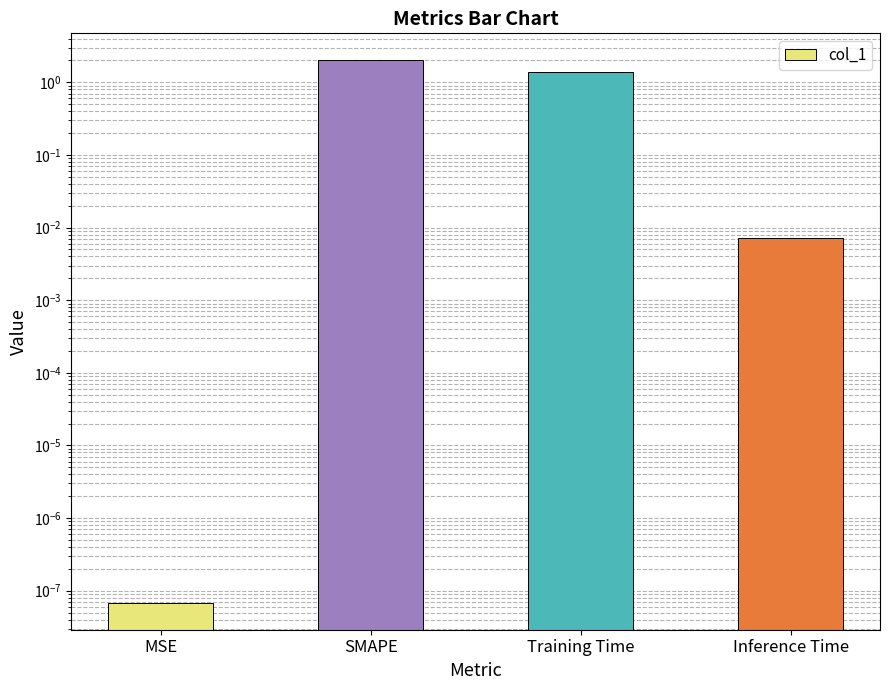

Where does the data first go above 1?

SMAPE